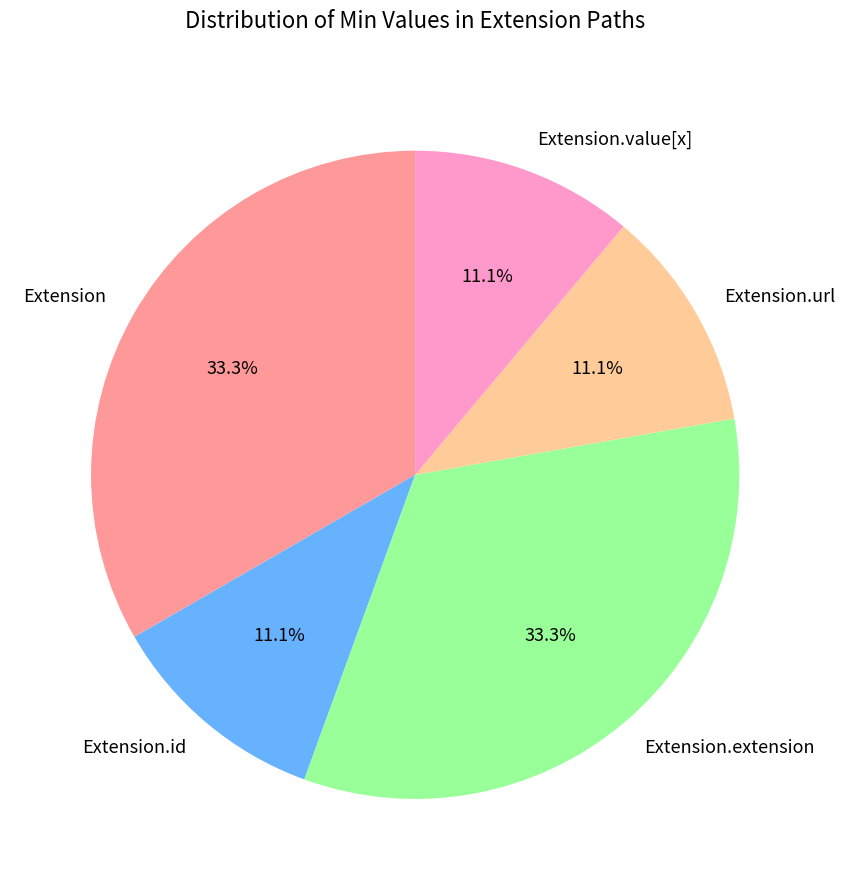

Is there a majority slice in this chart?

No